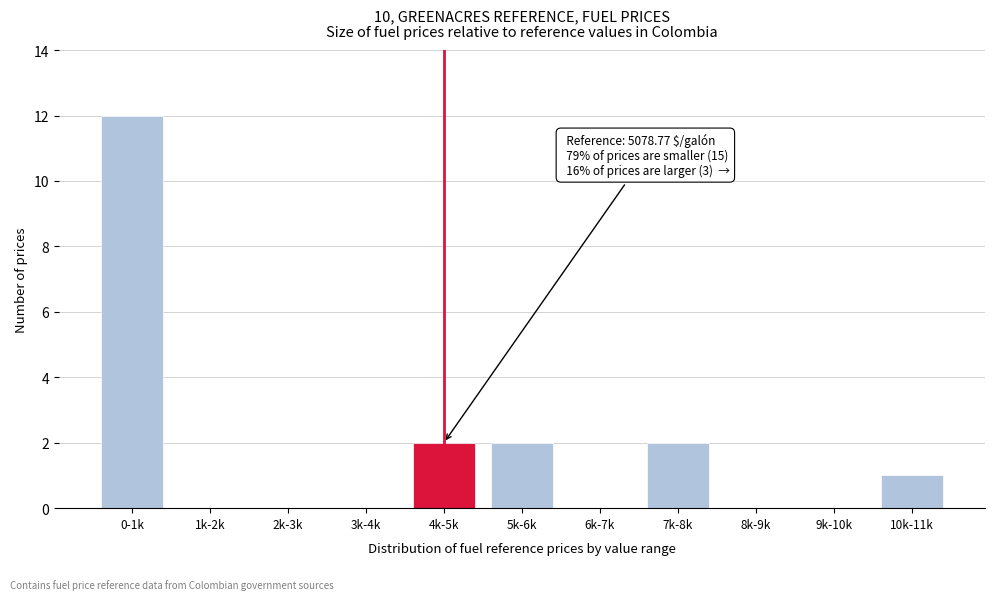

Reading left to right, transcribe all the data shown in this chart.

0-1k=12	1k-2k=0	2k-3k=0	3k-4k=0	4k-5k=2	5k-6k=2	6k-7k=0	7k-8k=2	8k-9k=0	9k-10k=0	10k-11k=1